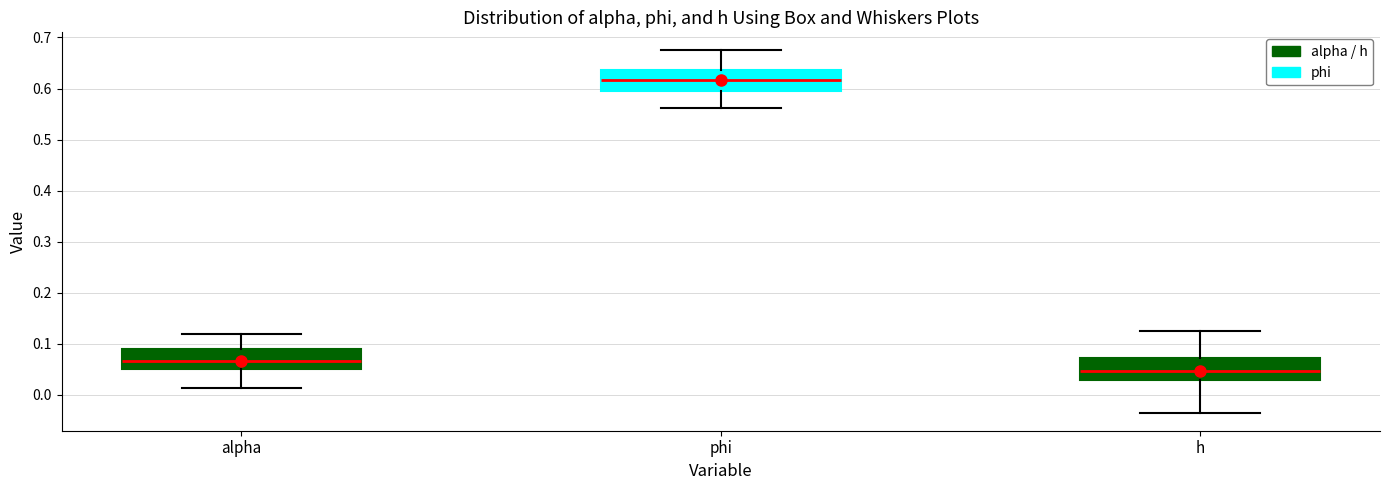

Which box's median line is the highest?

phi